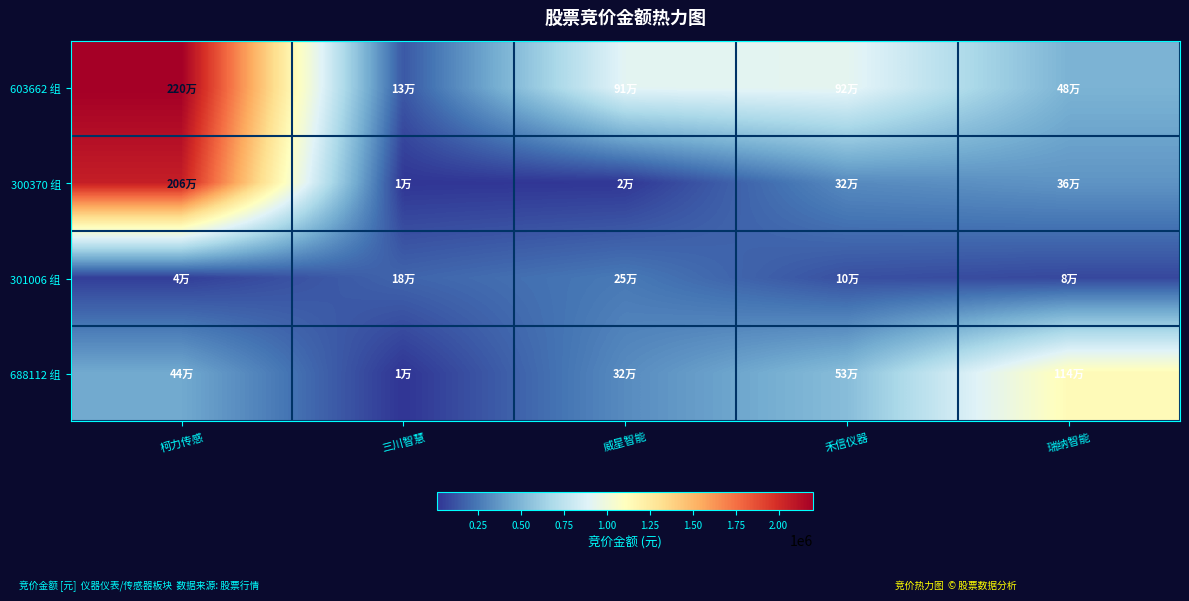

Reading left to right, what are all the values shown in this chart?

603662 组: 柯力传感=2201010	三川智慧=131868	威星智能=909680	禾信仪器=921052	瑞纳智能=482647
300370 组: 柯力传感=2059478	三川智慧=13296	威星智能=17704	禾信仪器=315900	瑞纳智能=355152
301006 组: 柯力传感=44340	三川智慧=177900	威星智能=250514	禾信仪器=103443	瑞纳智能=77330
688112 组: 柯力传感=441489	三川智慧=10560	威星智能=320929	禾信仪器=530955	瑞纳智能=1139850